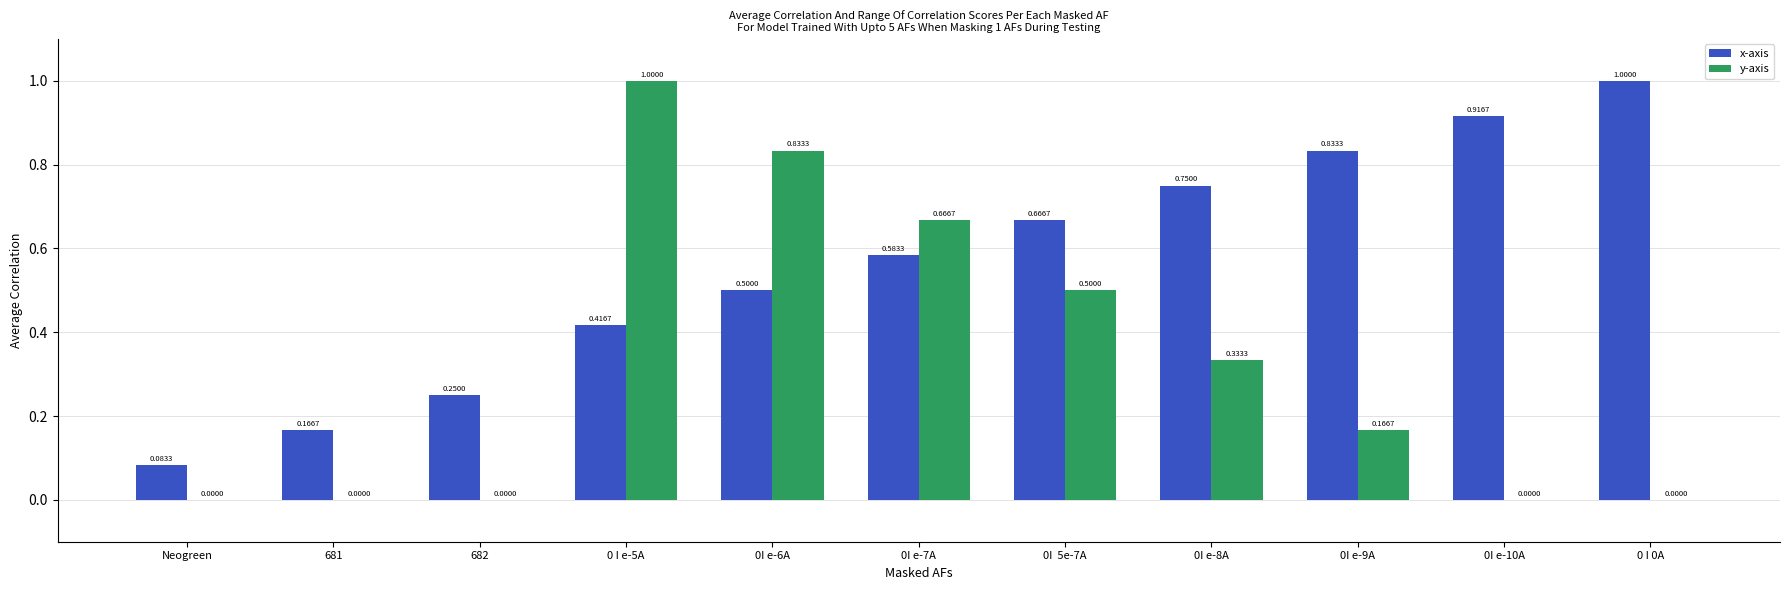

What is the total value across all series at 0 I e-5A?

1.4